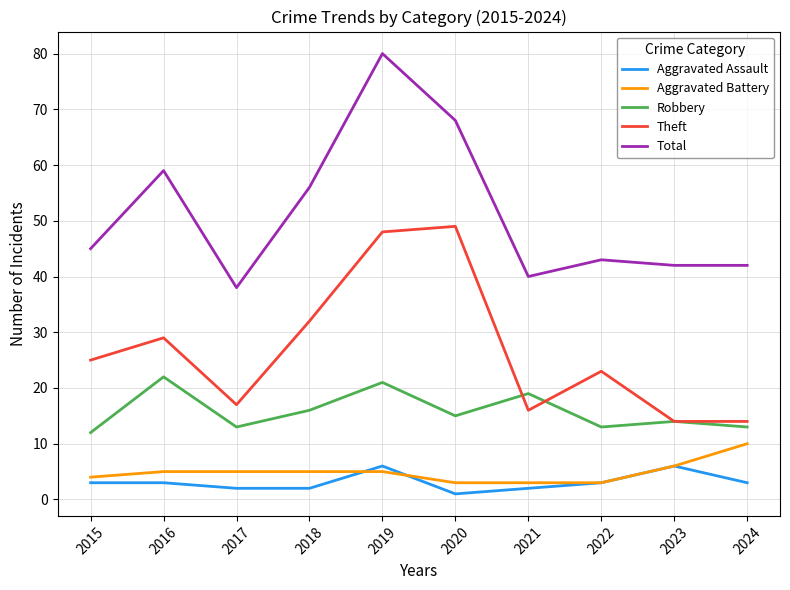

At which category is the sum across all series the highest?

2019